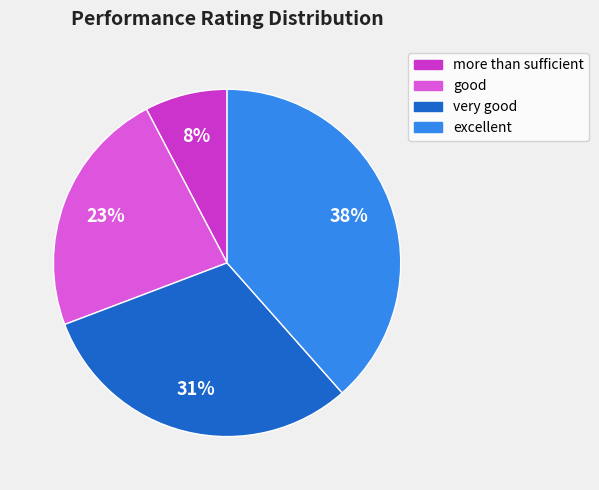

Combined, do excellent and very good account for over 50%?

Yes